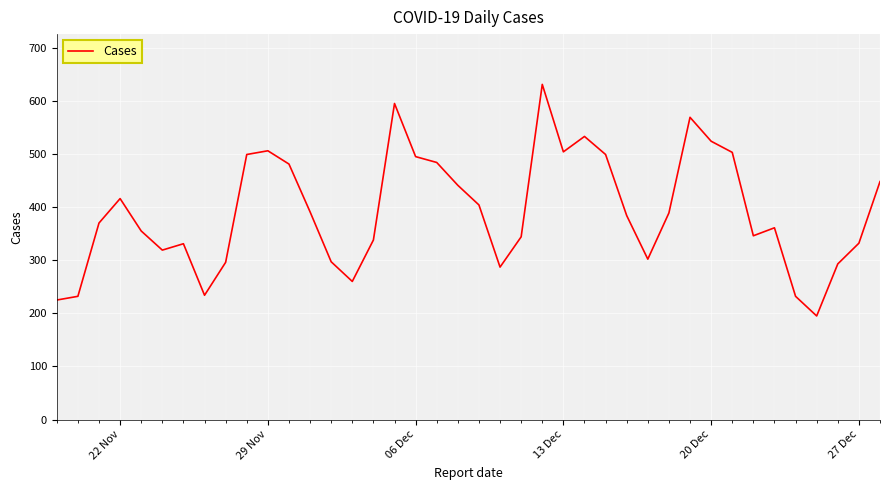

What is the greatest value displayed?

631